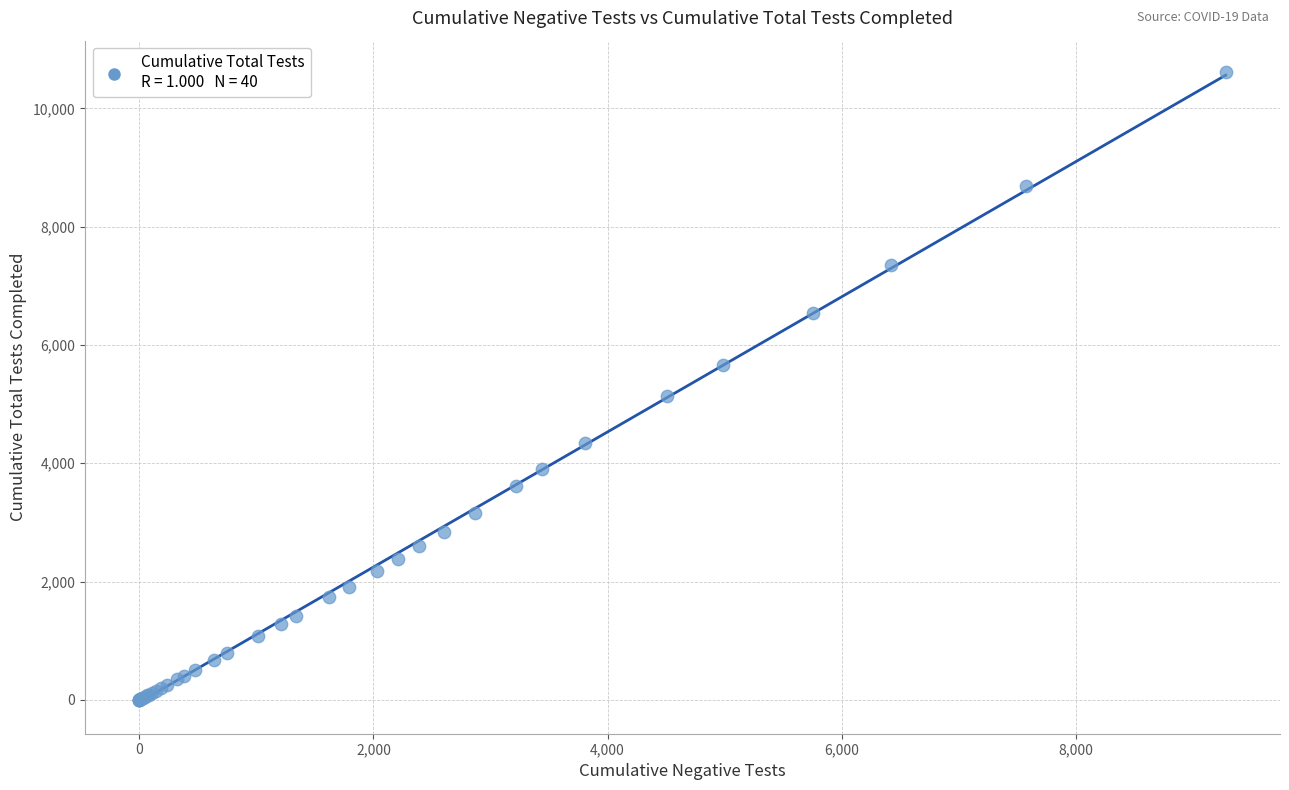

What Y value in the scatter plot is closest to 5306?

5131